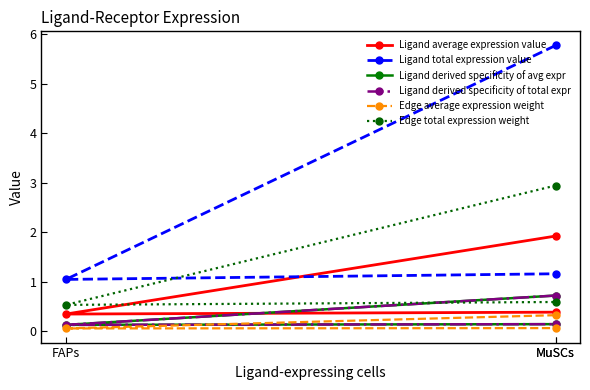

Where is Ligand derived specificity of avg expr nearest to the value 0?

FAPs